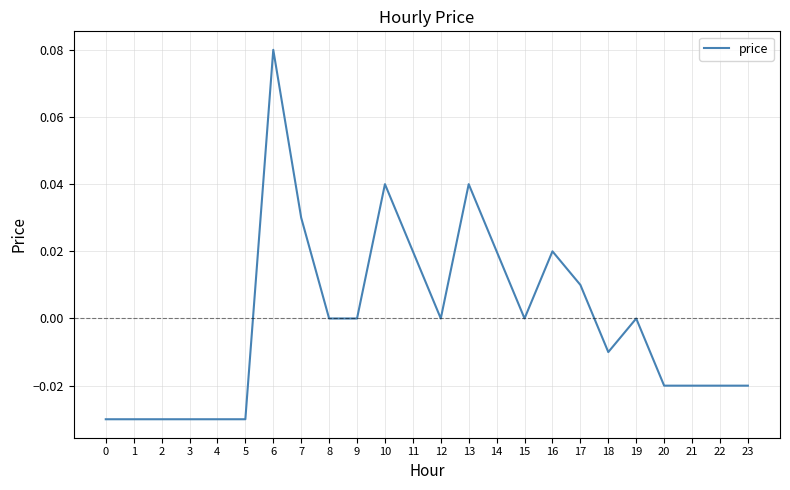

How many lines are shown in the chart?

1